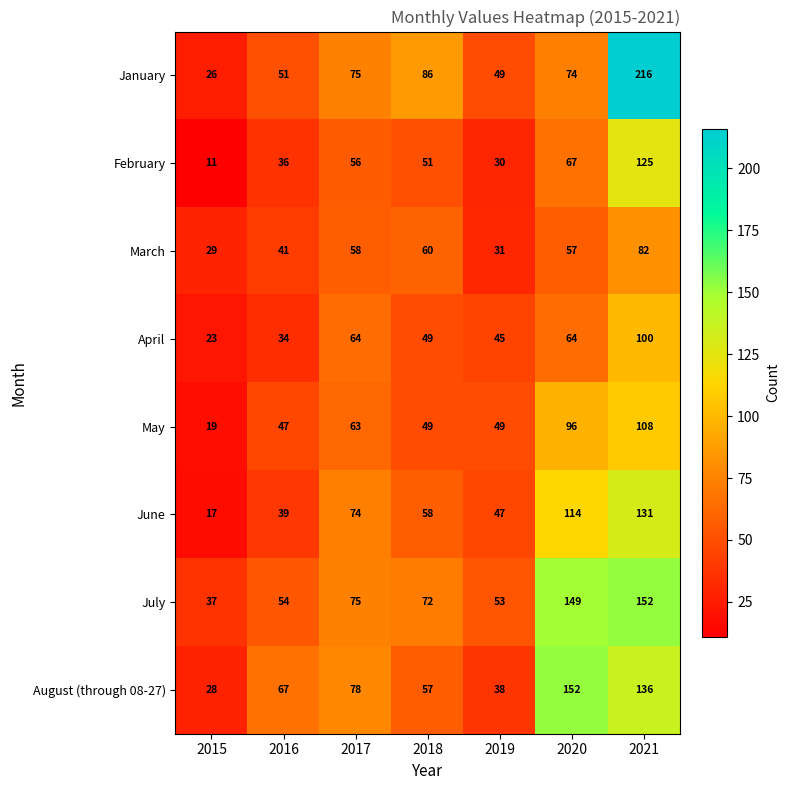

Which series has the largest total across all categories?

July